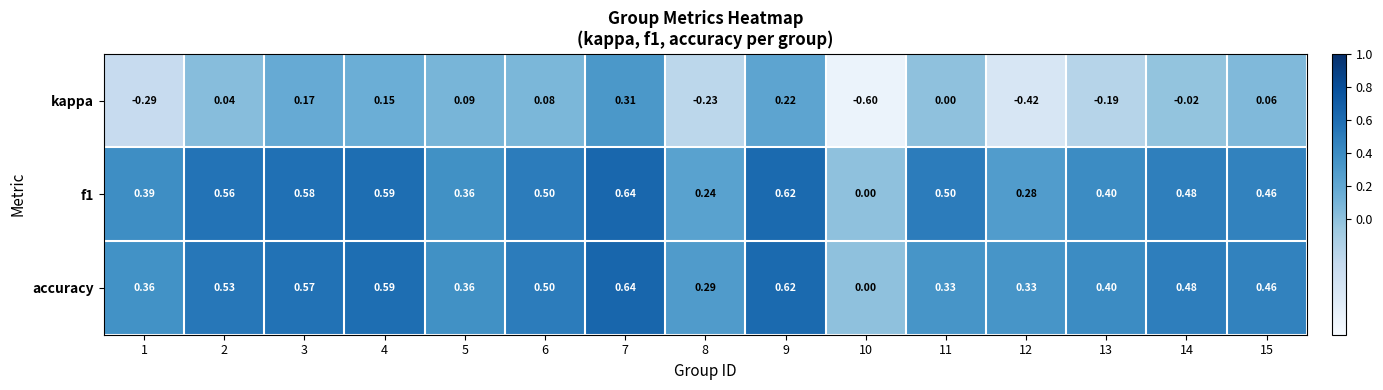

What is the smallest value displayed?

-0.6